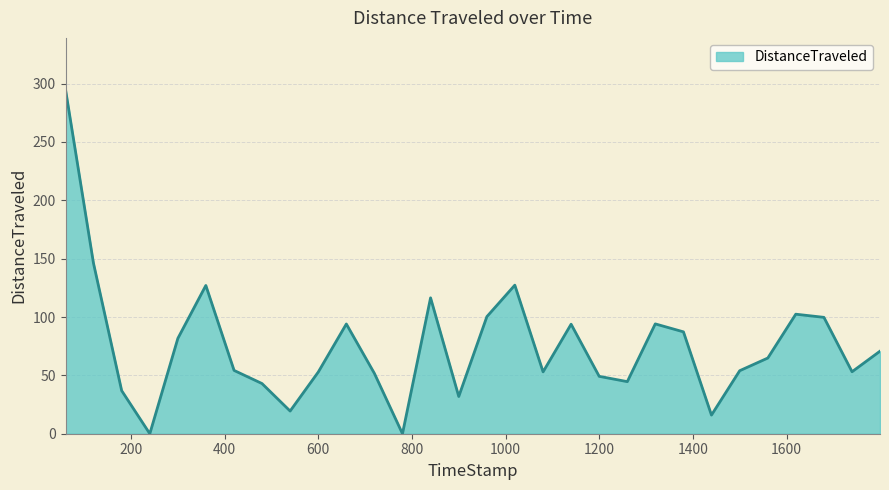

What is the difference between the maximum and minimum values?

294.9